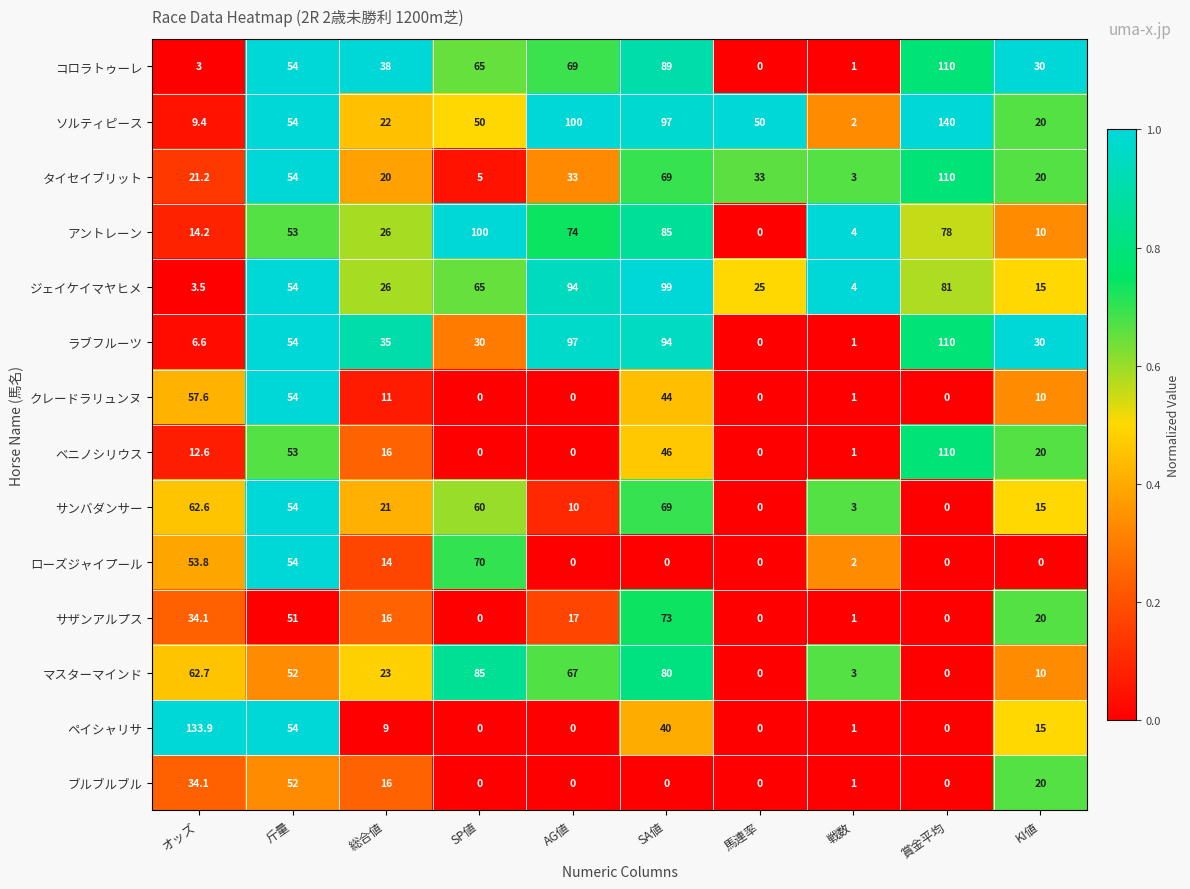

The アントレーン series shows 7.2 at 総合値. True or false?

False